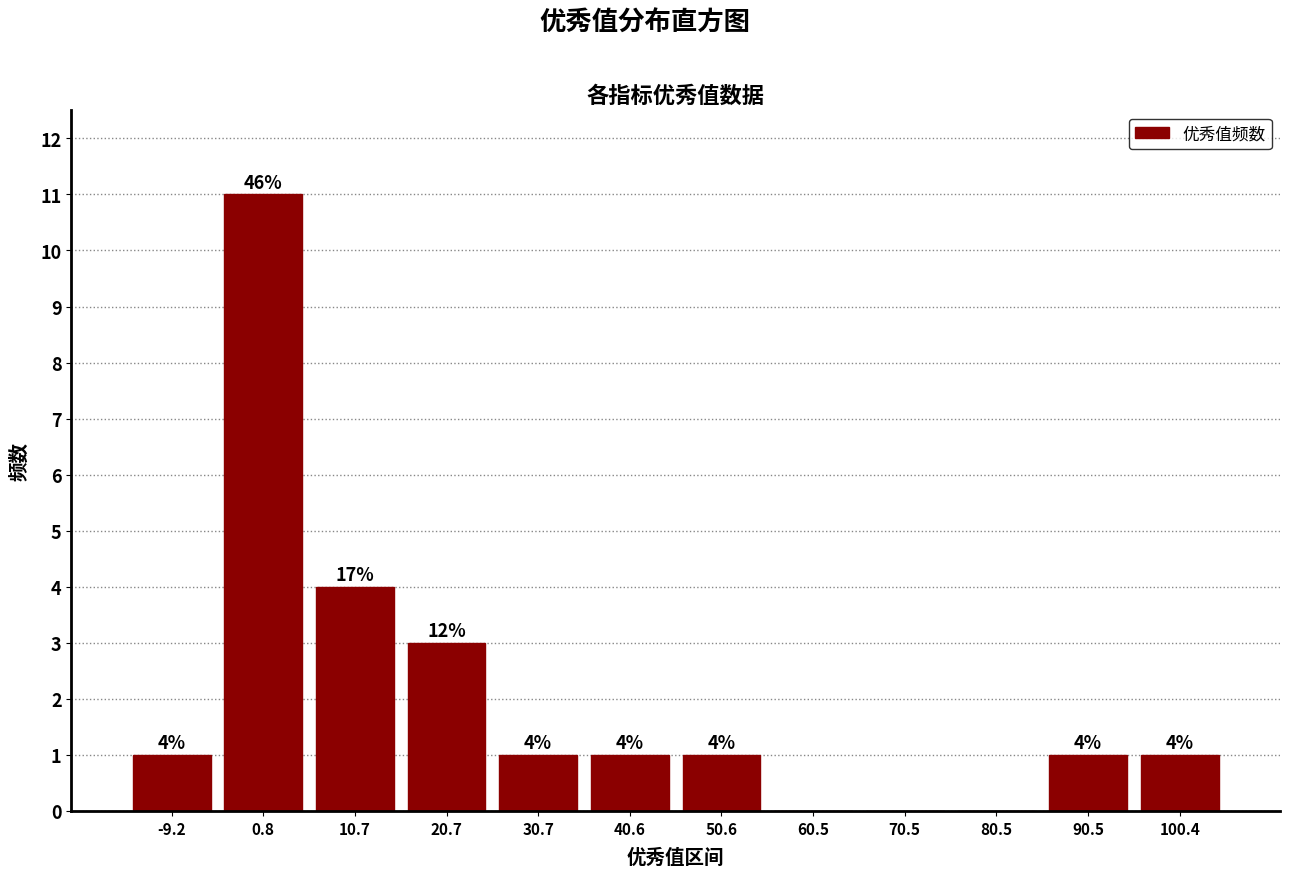

Which range on the x-axis has the tallest bar?

-4 to 6